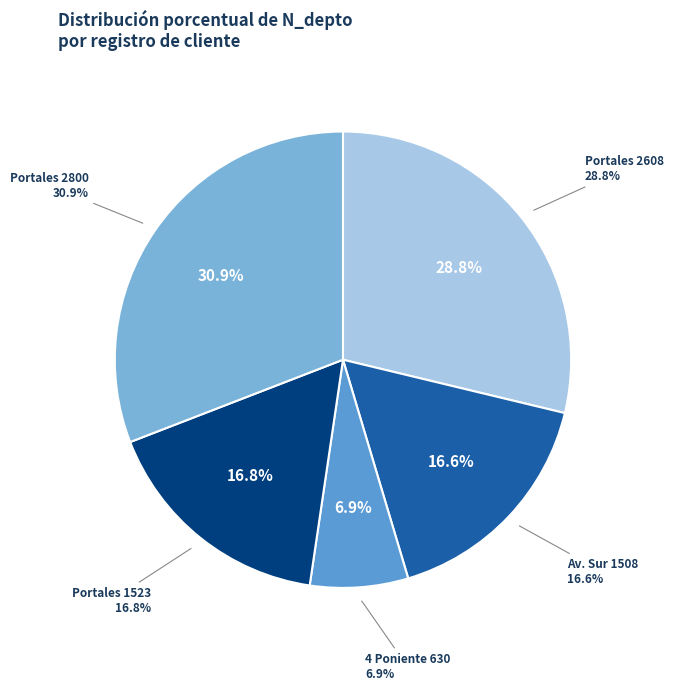

What percentage is NOT represented by Portales 1523?

83.2%